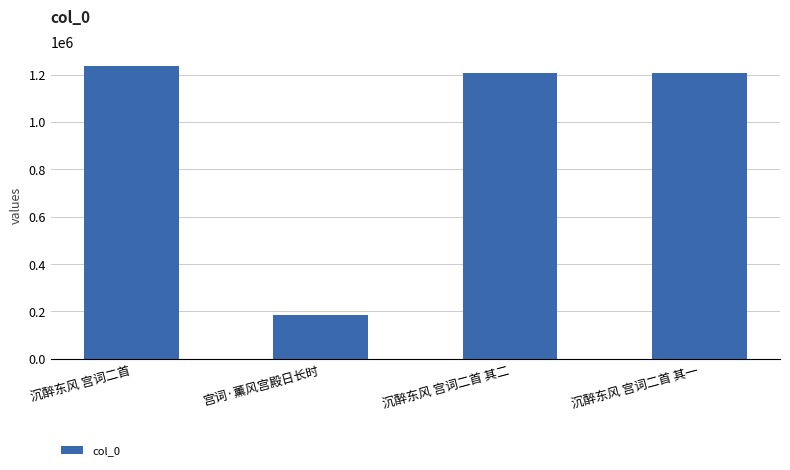

What is the minimum value shown in the chart?

183706